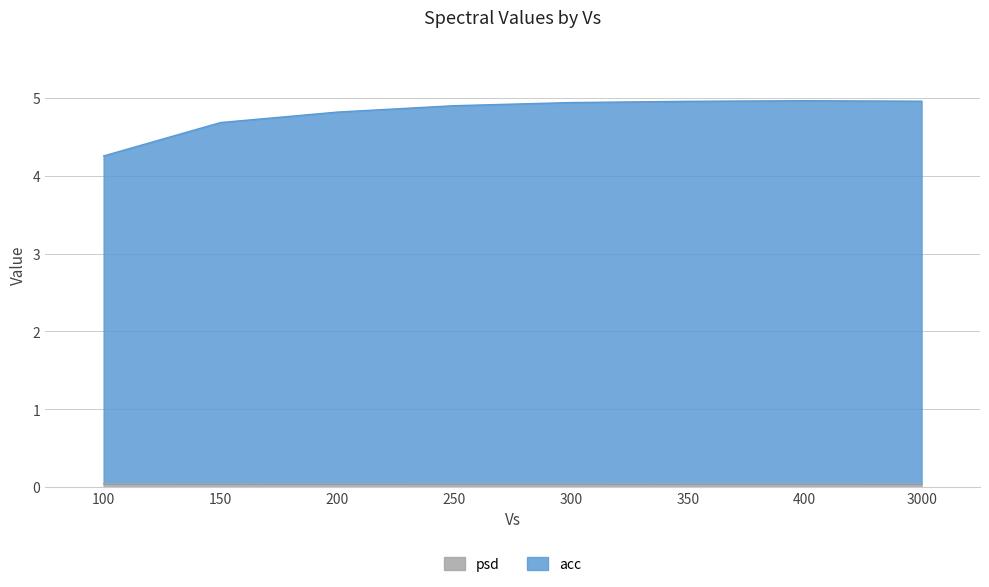

Which series has the largest range (max minus min)?

acc